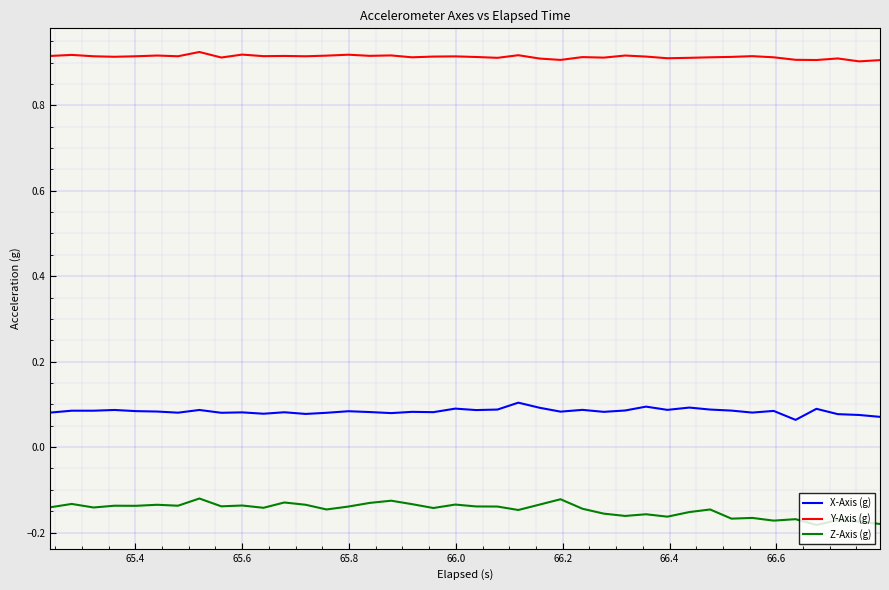

List the series in order of their peak value, lowest first.

Z-Axis (g), X-Axis (g), Y-Axis (g)